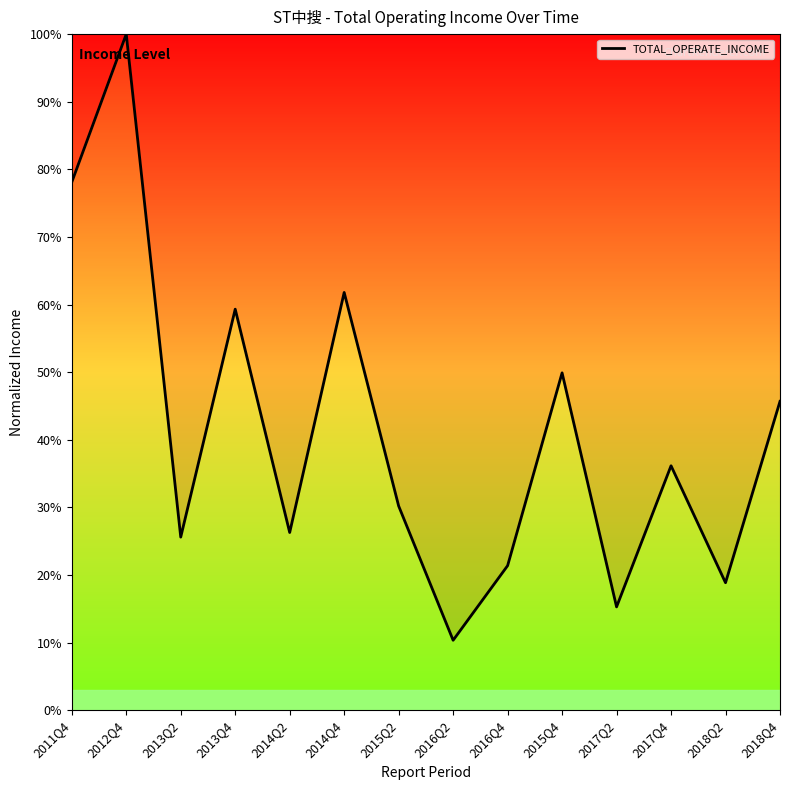

Is it true that the value at 2013Q4 is 1.0?

False